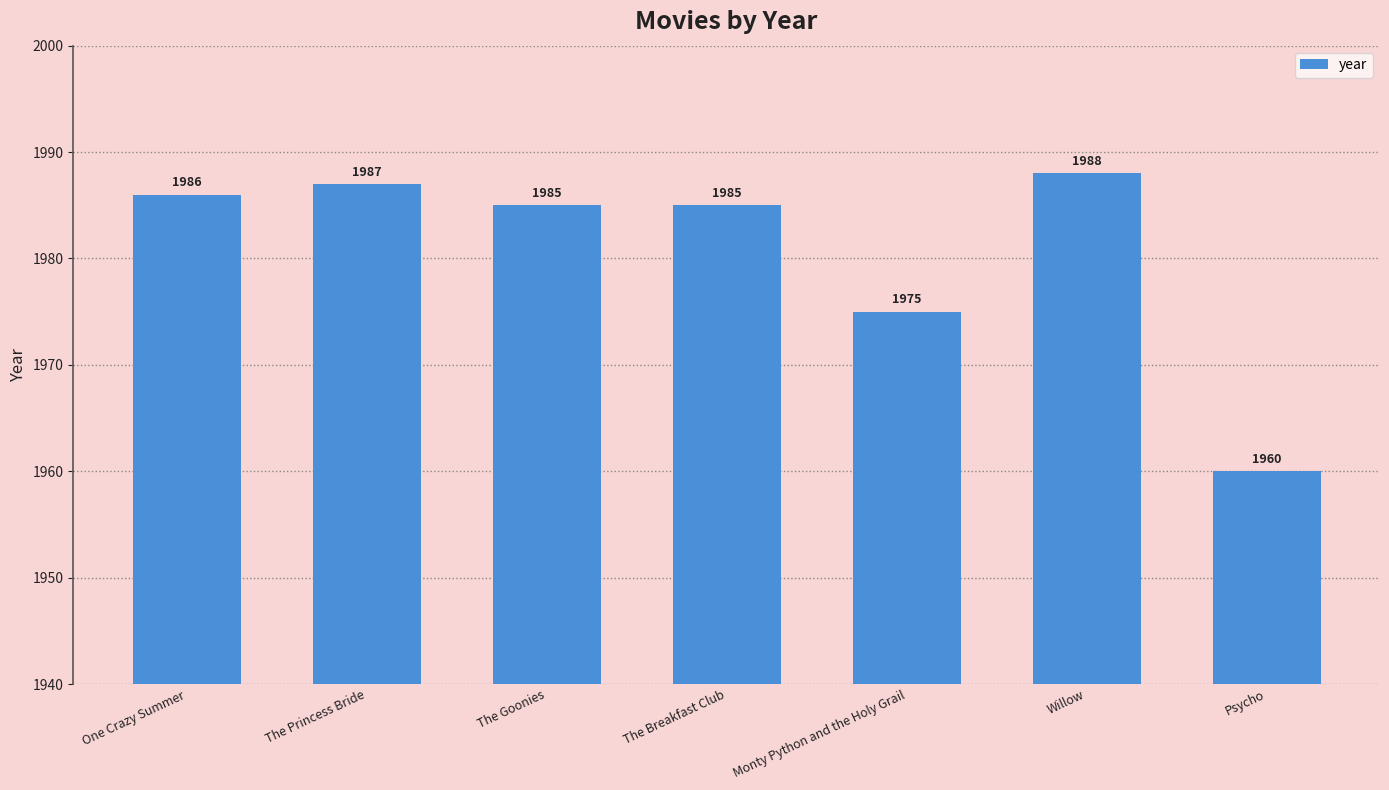

What is the difference between the second highest and second lowest values?

12